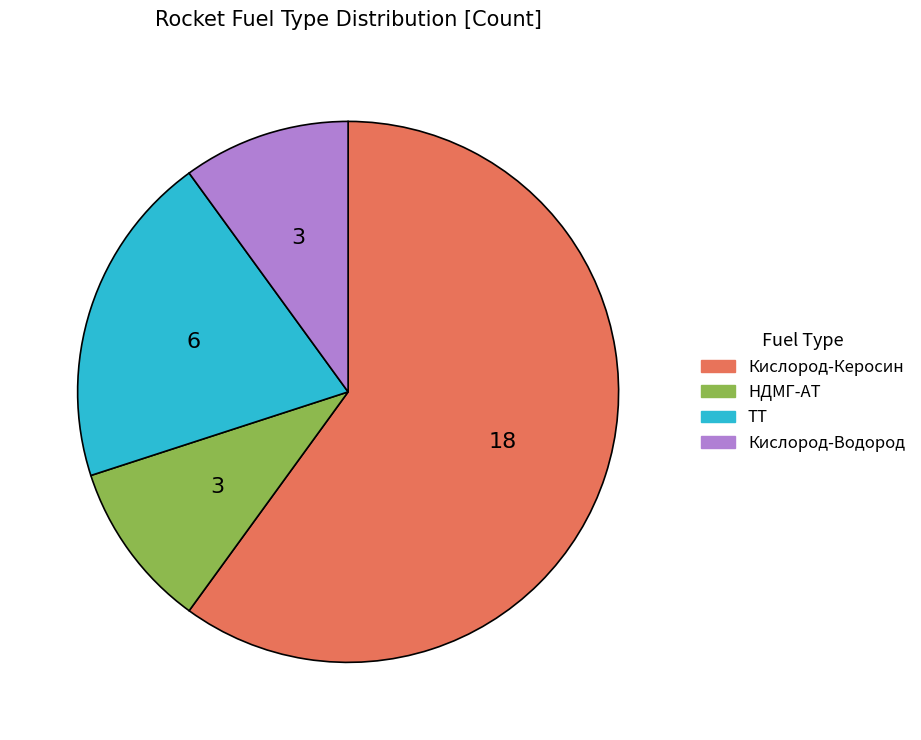

What is the largest slice in the pie chart?

Кислород-Керосин